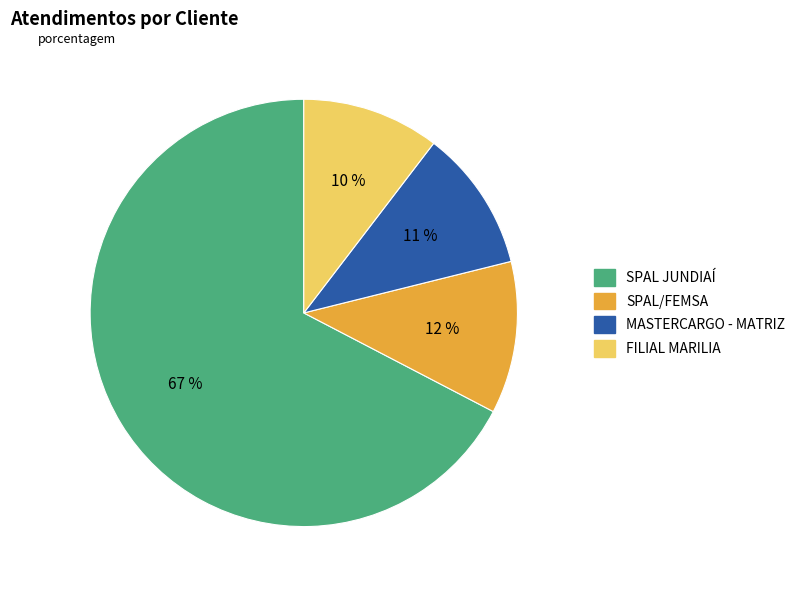

To the nearest percent, what is the difference between the largest and smallest slice percentages?

57%